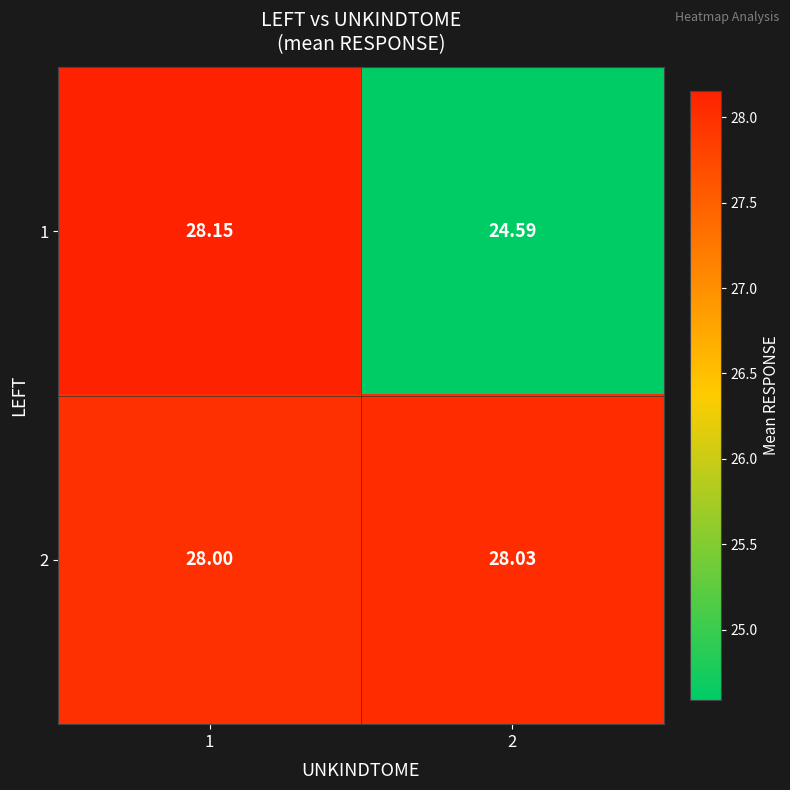

Is the value of 2 at 2 greater than the value of 1 at 1?

No